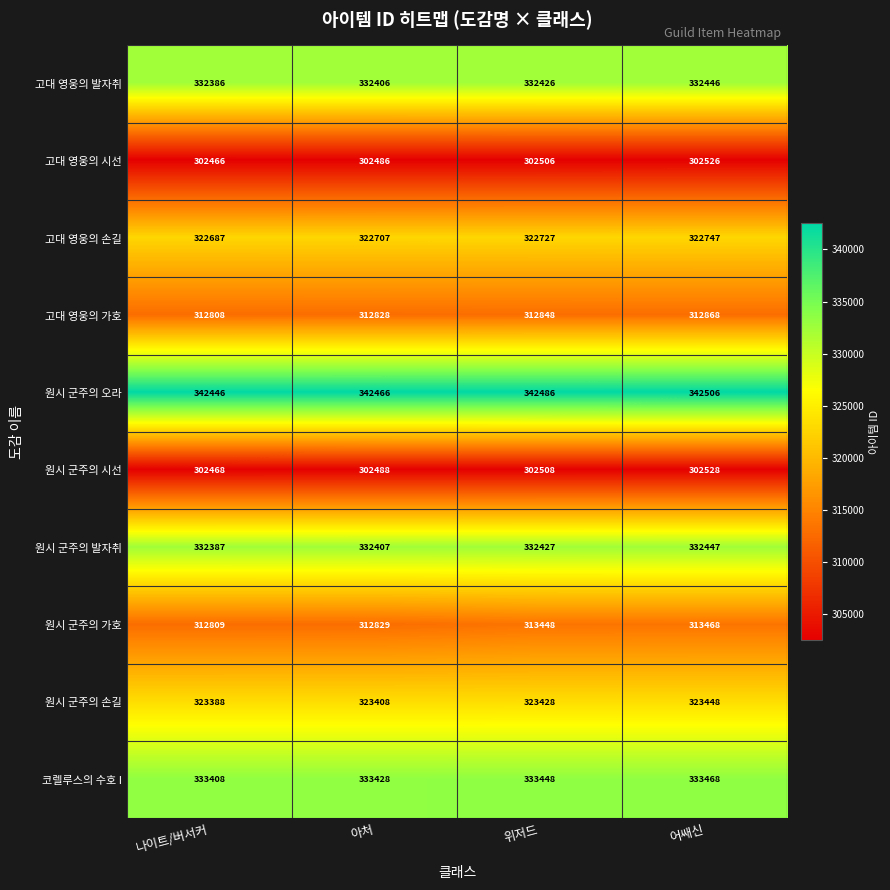

Where is 고대 영웅의 가호 nearest to the value 312838?

아처